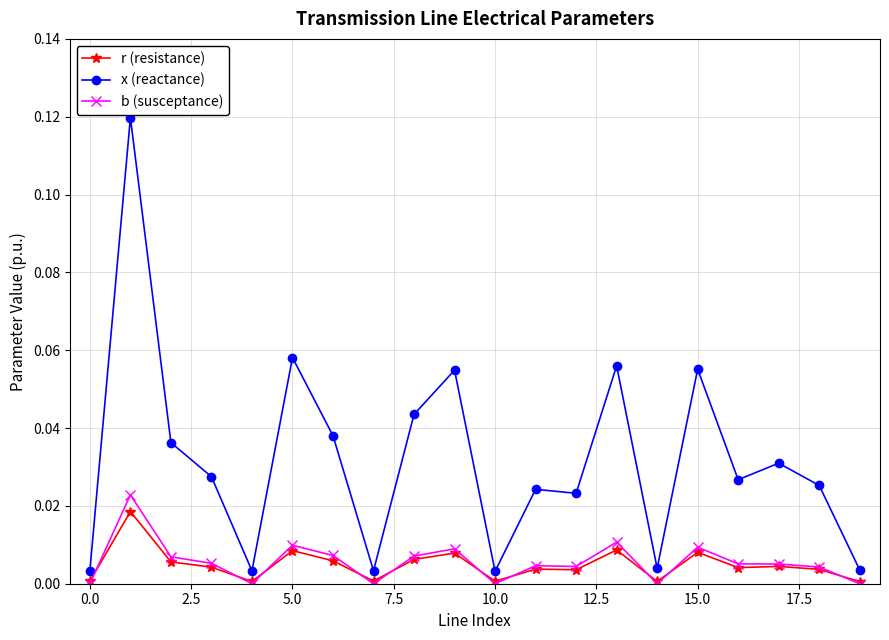

True or false: x (reactance) has more than 0 interior local peaks.

True